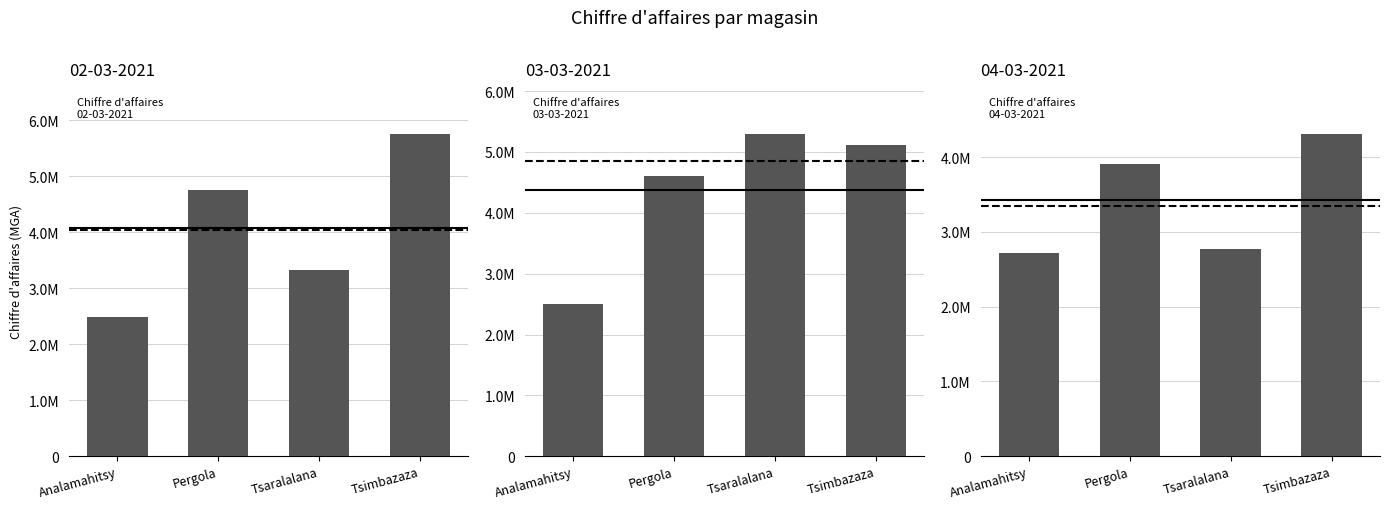

How many groups of bars are there?

4